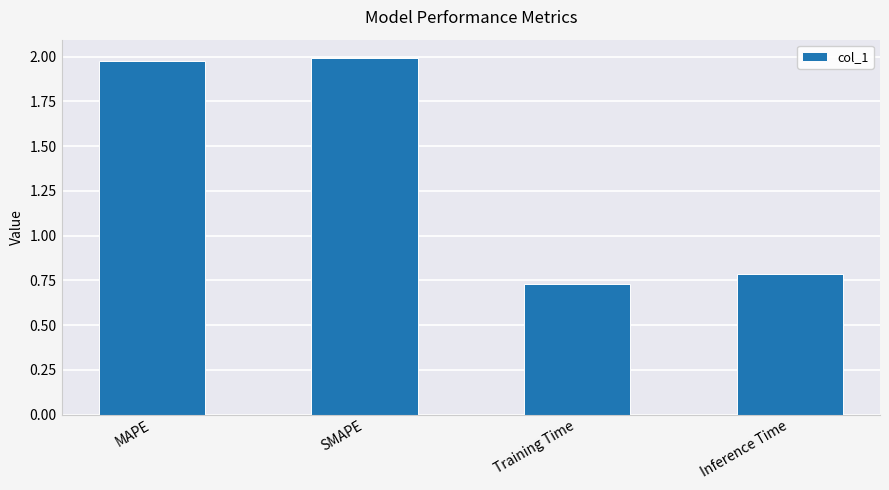

What is the change in value from MAPE to Inference Time?

-1.2